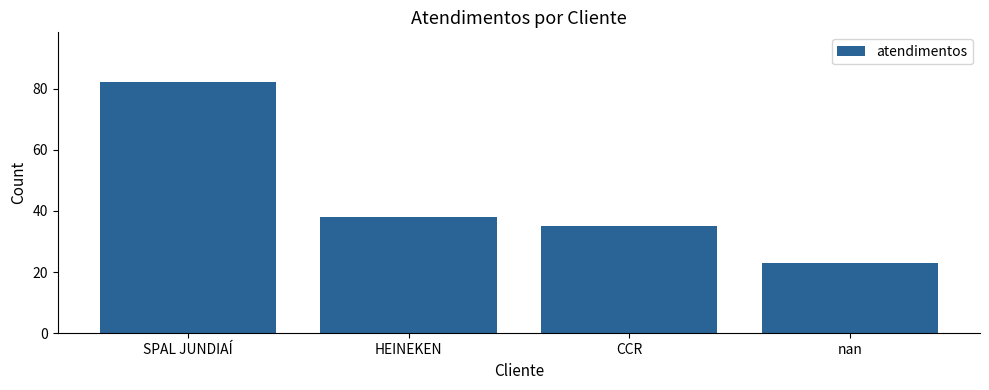

Which category has the highest value across all series?

SPAL JUNDIAÍ